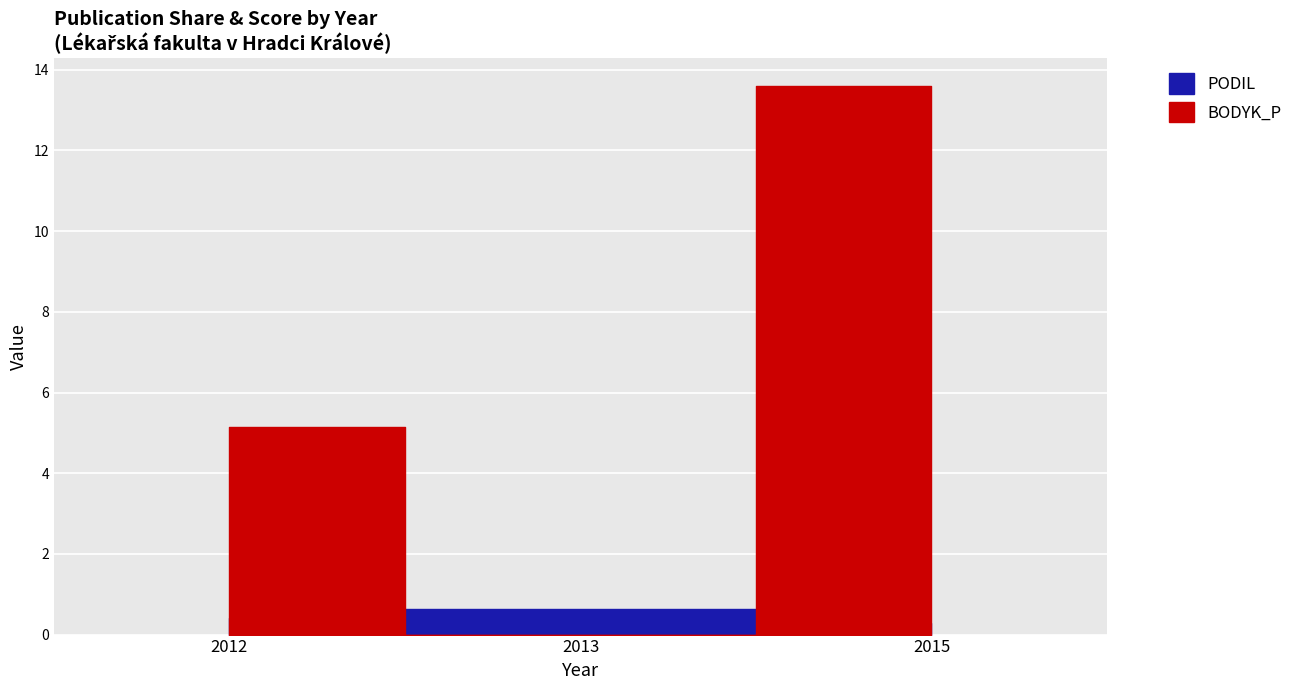

Does the chart display data point markers on the line(s)?

No